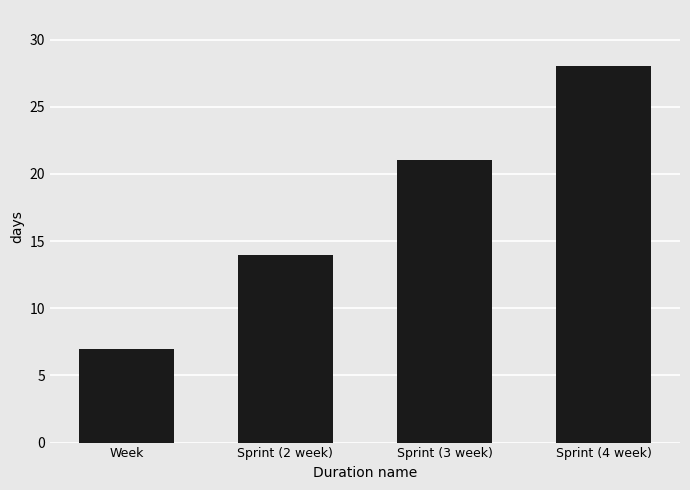

What is the value of the 4th bar from the left?

28